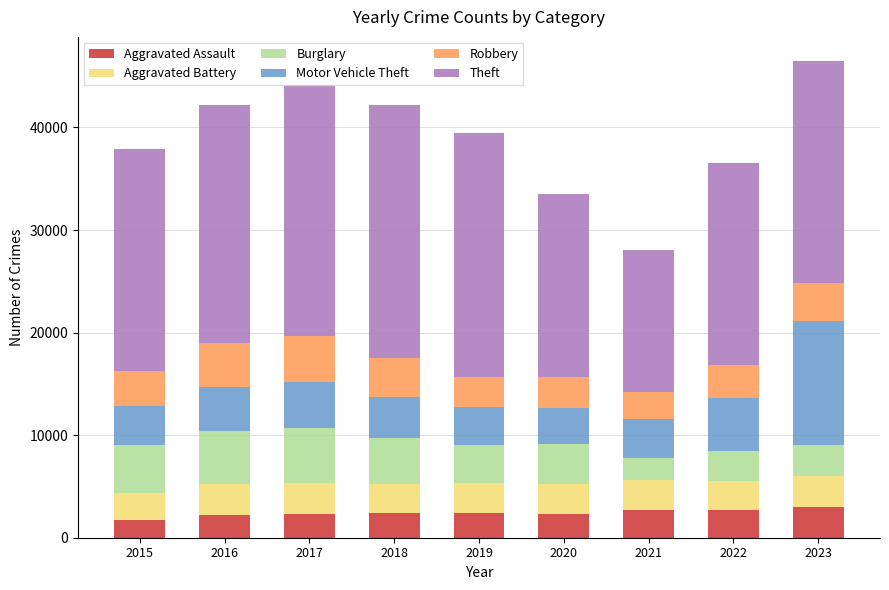

What is the average value of the Aggravated Assault series?

2413